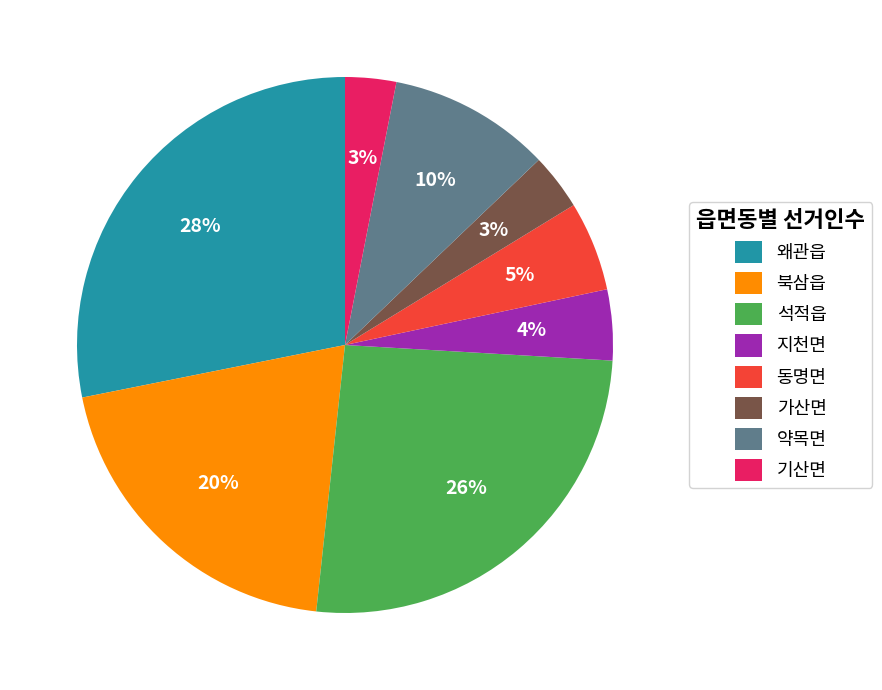

Approximately how many times larger is the value at 가산면 compared to 왜관읍?

0.1